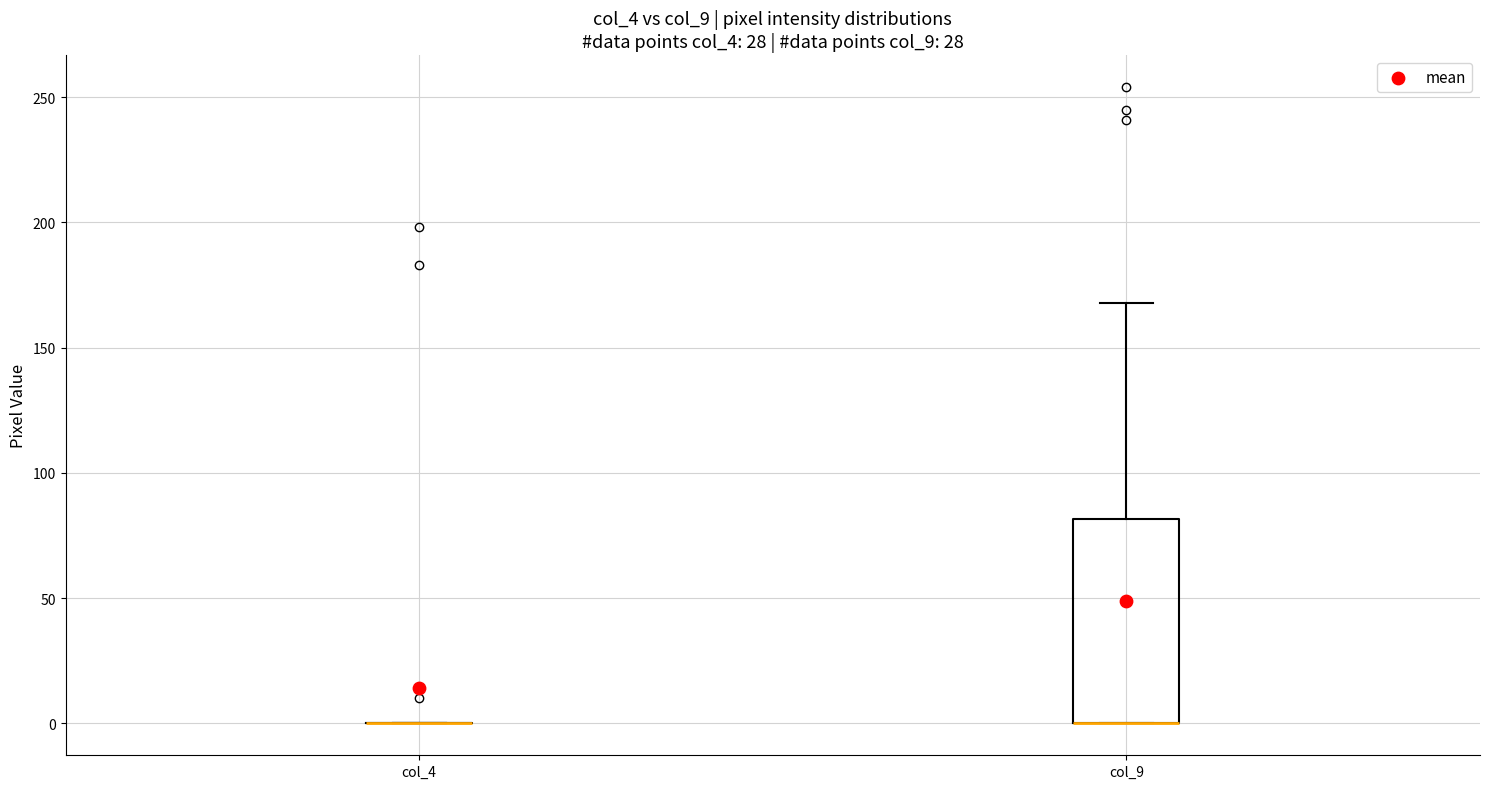

Comparing the boxes themselves (not the whiskers), which one is the tallest?

col_9